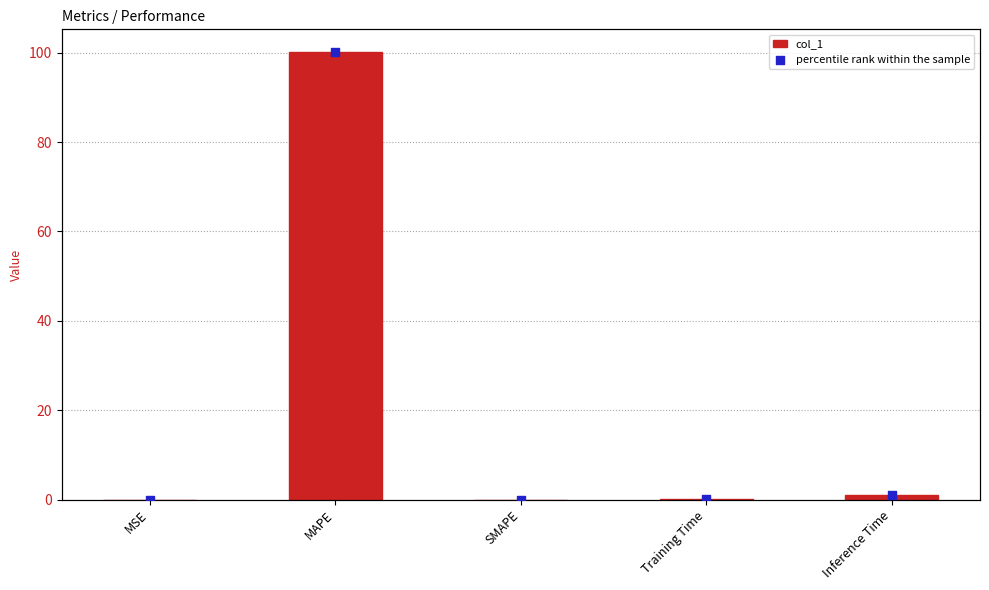

At which category is the sum across all series the highest?

MAPE